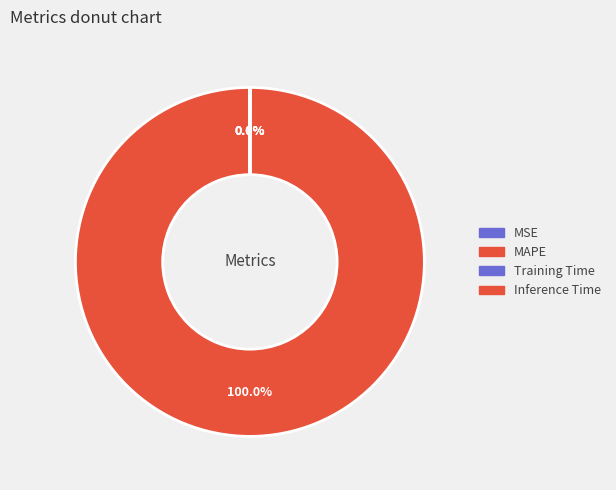

True or false: MSE accounts for 0% of the total.

True